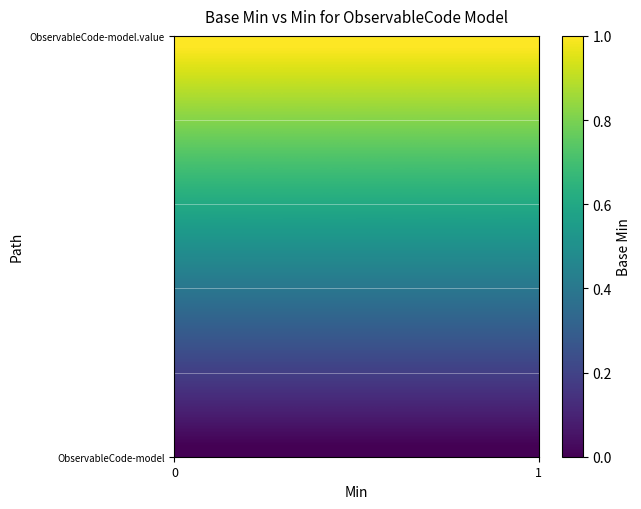

At how many categories does at least one series exceed 0?

20